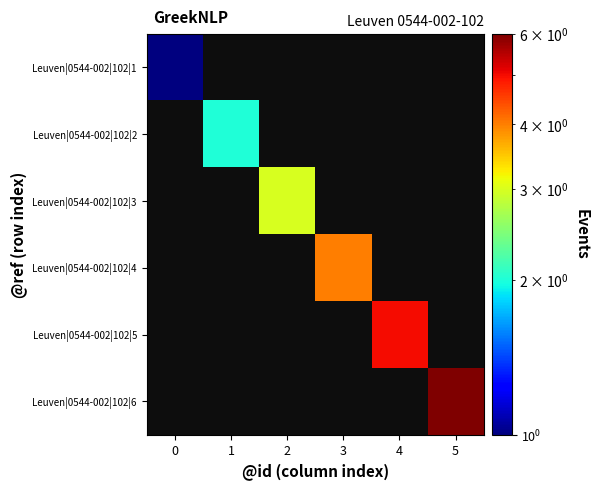

Reading left to right, what are all the values shown in this chart?

Leuven|0544-002|102|1: 0=1	1=0	2=0	3=0	4=0	5=0
Leuven|0544-002|102|2: 0=0	1=2	2=0	3=0	4=0	5=0
Leuven|0544-002|102|3: 0=0	1=0	2=3	3=0	4=0	5=0
Leuven|0544-002|102|4: 0=0	1=0	2=0	3=4	4=0	5=0
Leuven|0544-002|102|5: 0=0	1=0	2=0	3=0	4=5	5=0
Leuven|0544-002|102|6: 0=0	1=0	2=0	3=0	4=0	5=6